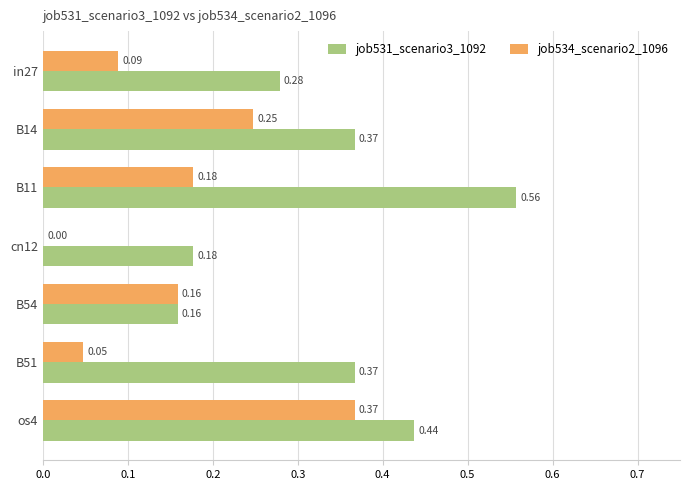

What is the sum of the job531_scenario3_1092 values at os4 and in27?

0.7